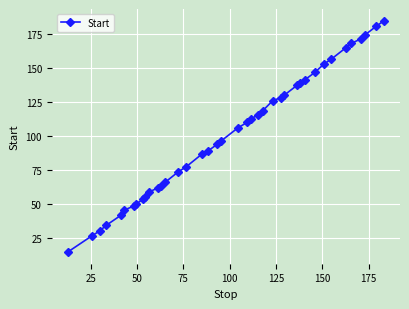

What is the difference between the maximum and minimum values?

169.9